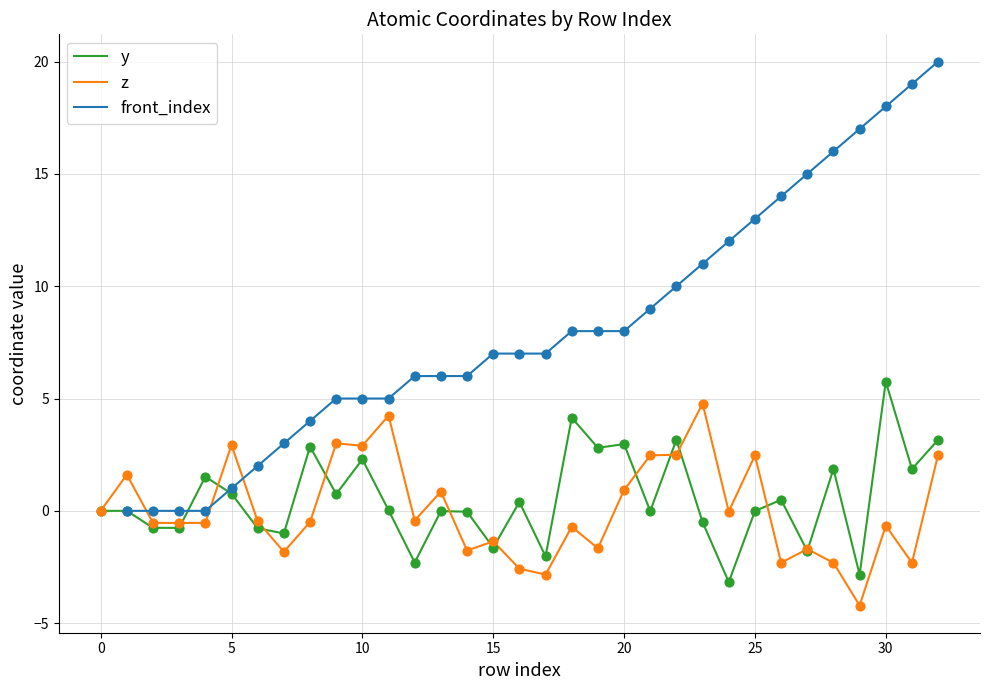

Is the value of front_index at 24 greater than the value of z at 31?

Yes